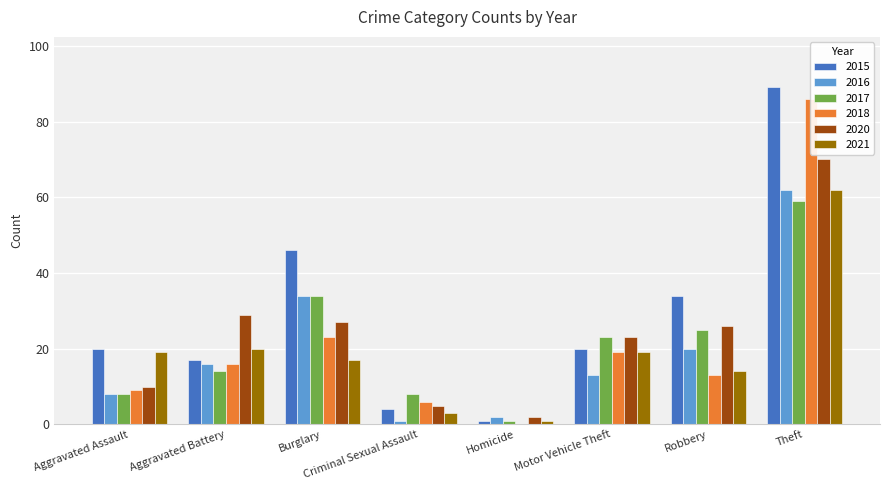

What is the difference between the maximum and minimum values in the 2016 series?

61